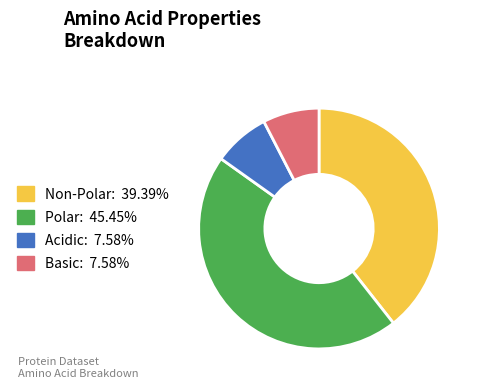

Is there a majority slice in this chart?

No